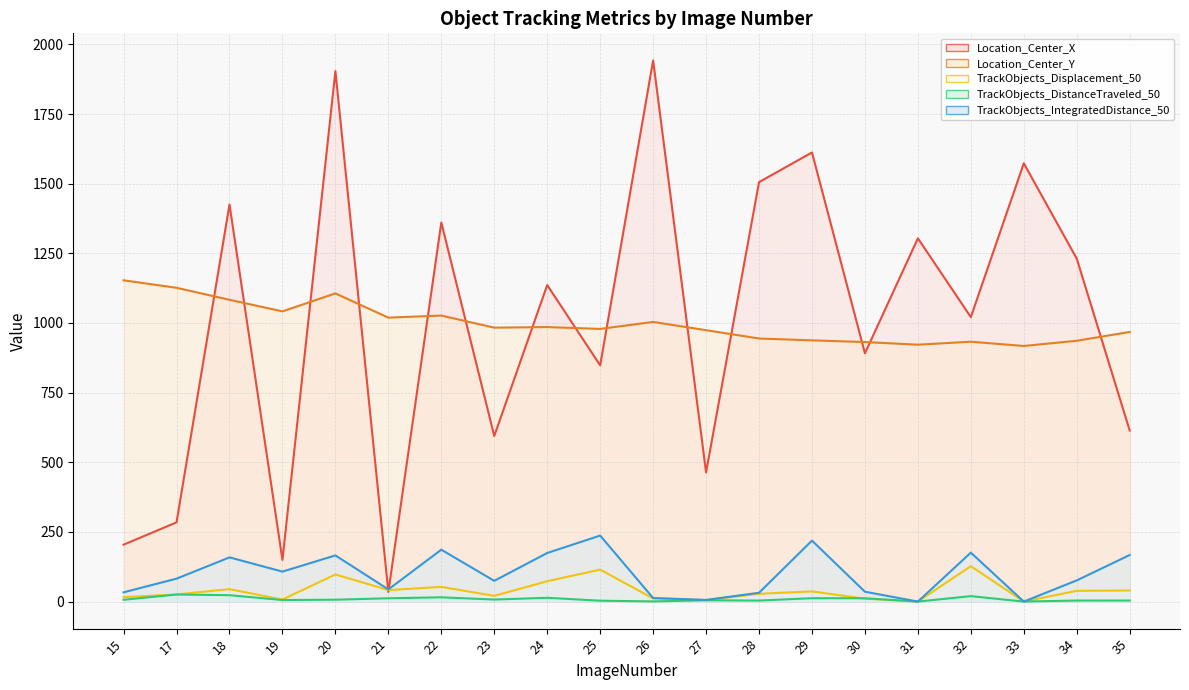

Reading right to left, list all the values displayed in this chart.

Location_Center_X: 35=613.9	34=1231.1	33=1573.3	32=1021.1	31=1303.9	30=891.2	29=1612.2	28=1505.6	27=463.9	26=1942.6	25=847.9	24=1136.2	23=594.4	22=1360.7	21=34.5	20=1904.0	19=149.5	18=1425.4	17=284.4	15=204.3
Location_Center_Y: 35=967.8	34=936.2	33=917.5	32=932.8	31=922.1	30=931.6	29=937.7	28=944.3	27=974.2	26=1003.8	25=978.8	24=985.3	23=983.3	22=1026.7	21=1019.2	20=1106.2	19=1041.7	18=1083.3	17=1126.3	15=1153.3
TrackObjects_Displacement_50: 35=39.8	34=38.5	33=0.0	32=126.9	31=0.0	30=10.3	29=36.5	28=27.9	27=5.2	26=11.1	25=114.8	24=73.0	23=20.5	22=52.7	21=41.2	20=97.3	19=7.2	18=44.6	17=25.6	15=15.9
TrackObjects_DistanceTraveled_50: 35=3.7	34=3.7	33=0.0	32=19.5	31=0.0	30=11.8	29=12.2	28=3.7	27=4.6	26=0.6	25=3.1	24=13.6	23=7.3	22=15.2	21=11.8	20=6.7	19=5.5	18=22.9	17=25.3	15=6.5
TrackObjects_IntegratedDistance_50: 35=167.1	34=76.0	33=0.0	32=175.7	31=0.0	30=35.4	29=218.8	28=31.6	27=5.9	26=12.8	25=236.9	24=174.4	23=74.5	22=186.3	21=43.6	20=165.7	19=107.6	18=158.7	17=82.3	15=33.2